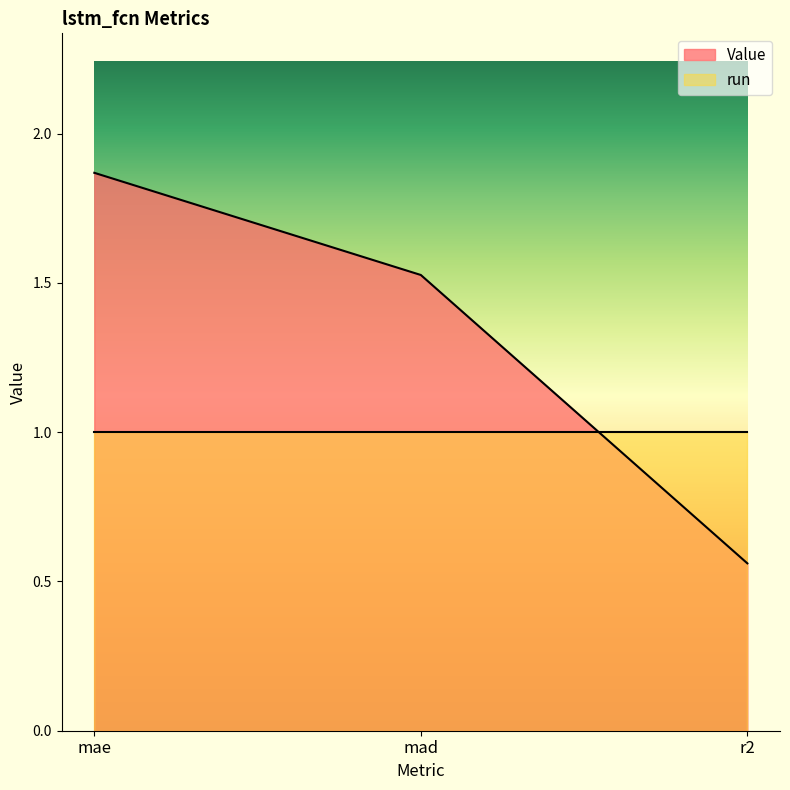

At which label does the data first exceed 1?

mae